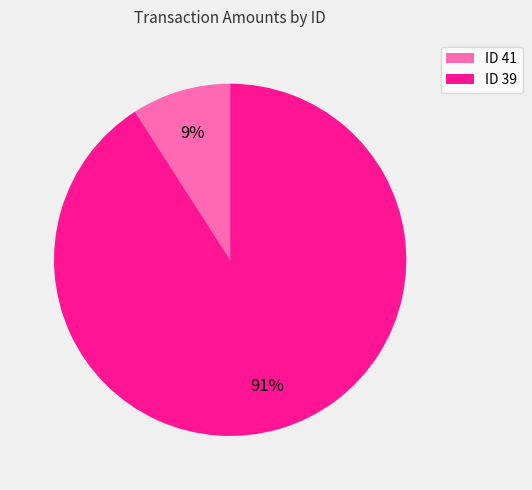

Is there any slice that represents more than half of the pie?

Yes